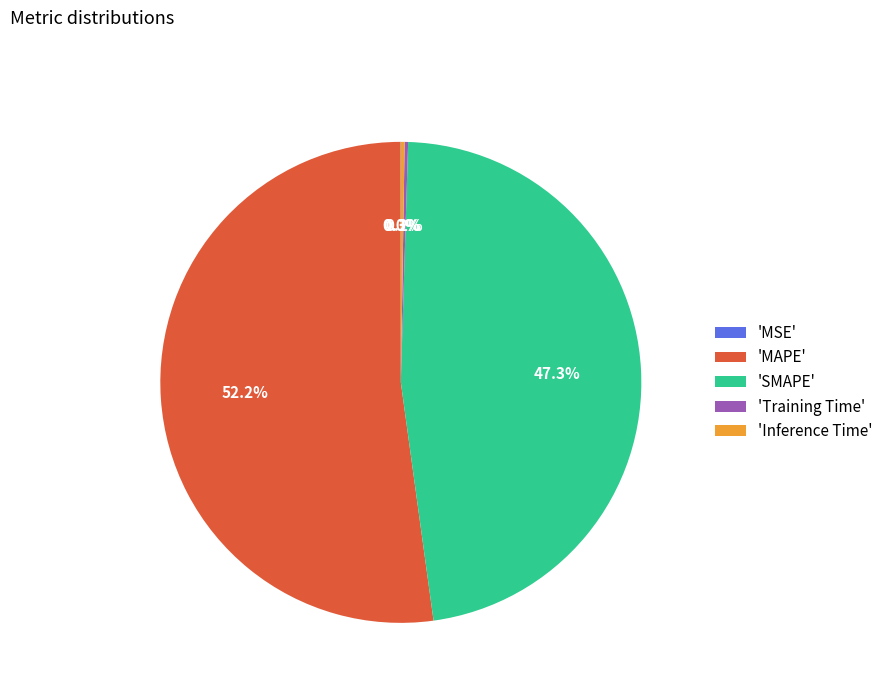

What is the largest slice in the pie chart?

'MAPE'